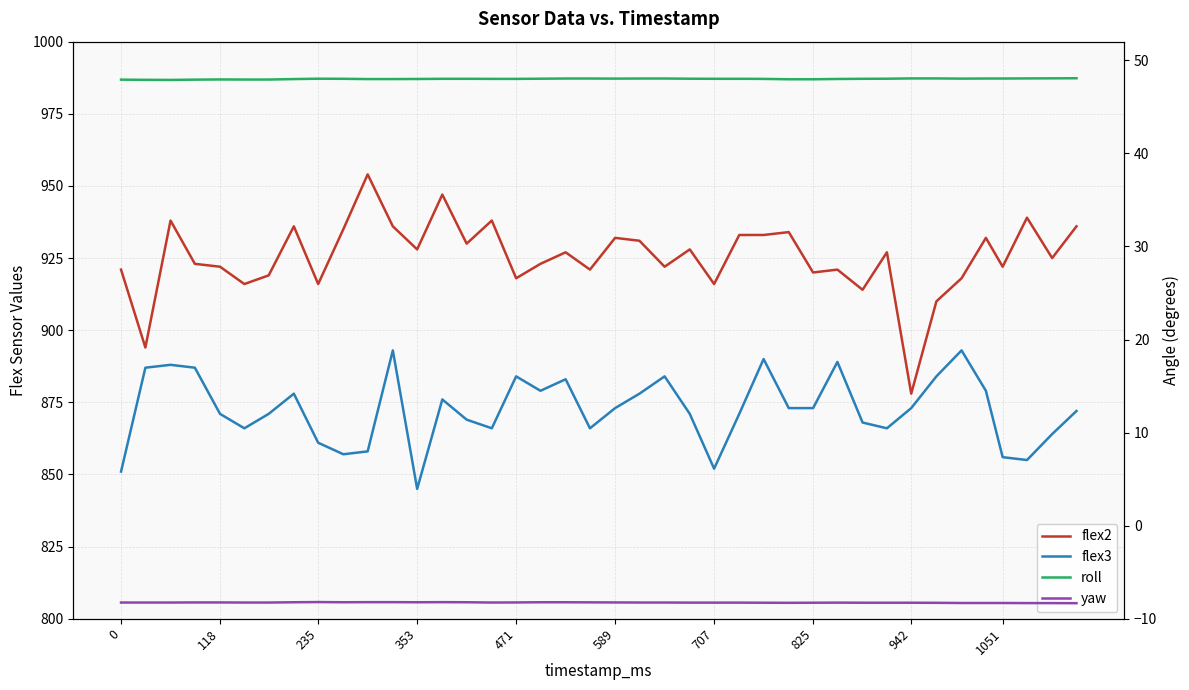

What are all the series names shown in the legend?

flex2, flex3, roll, yaw